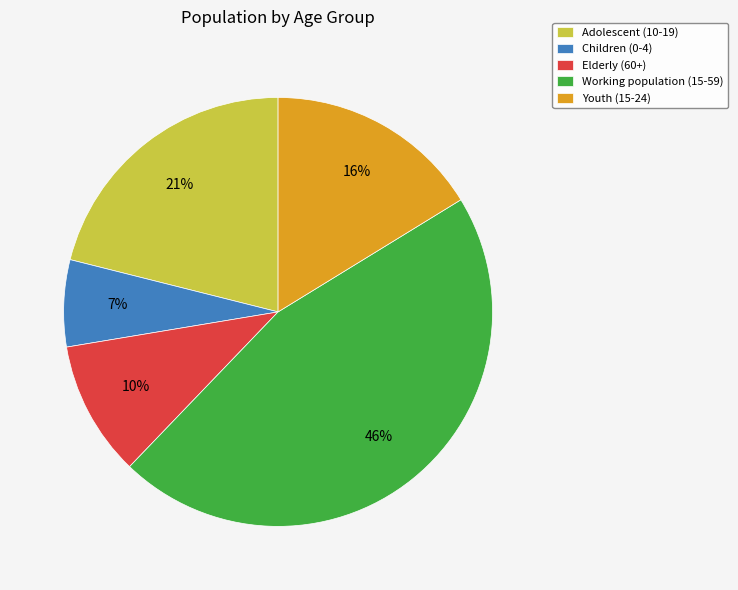

Is the sum of Working population (15-59) and Children (0-4) greater than half?

Yes